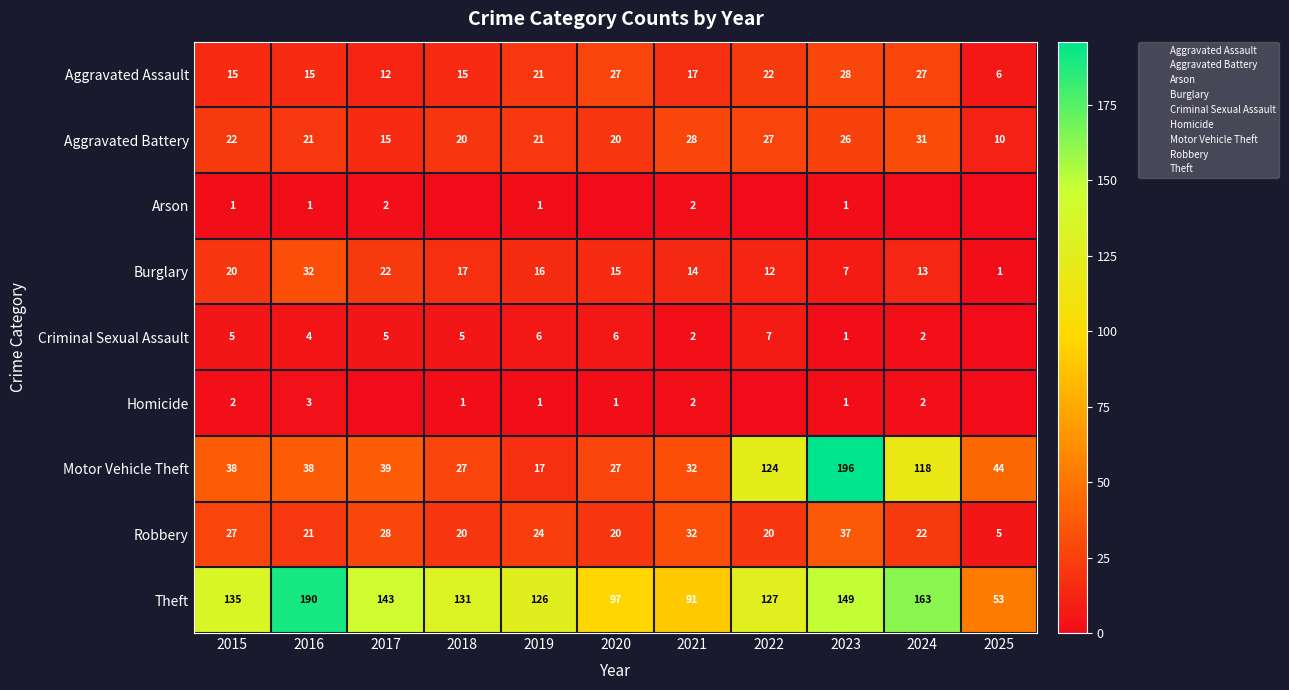

How many positive values does the Homicide series have?

8